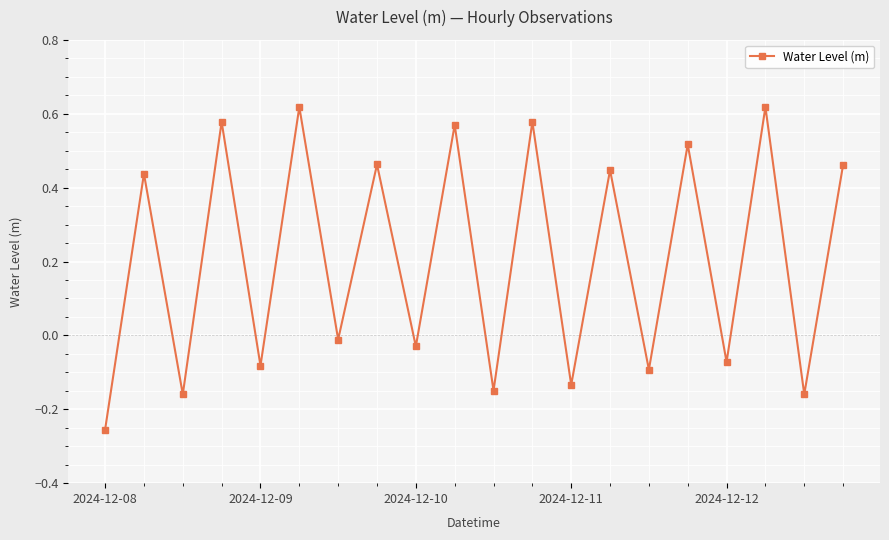

How many values are above zero?

10